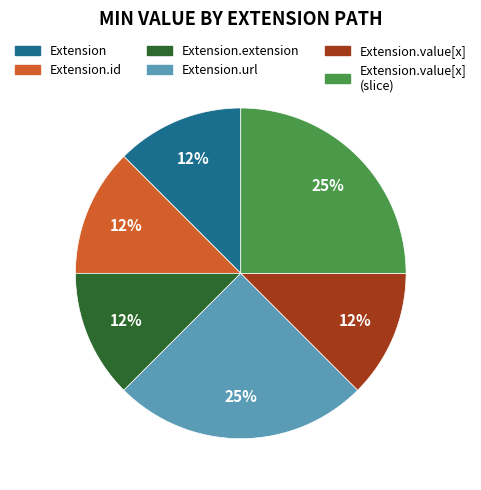

Count the number of slices in the pie.

6